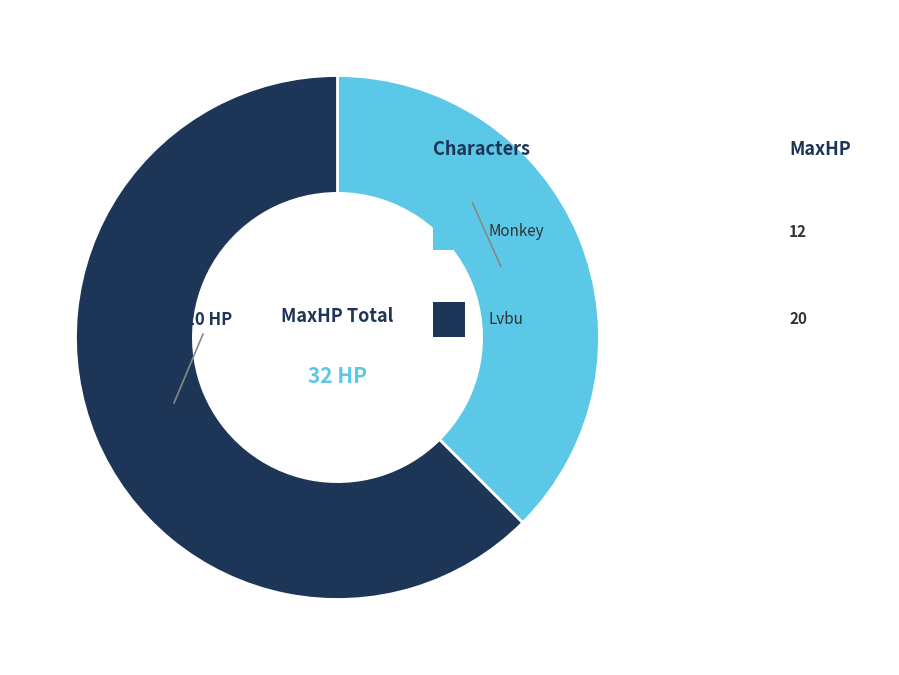

Is there a majority slice in this chart?

Yes